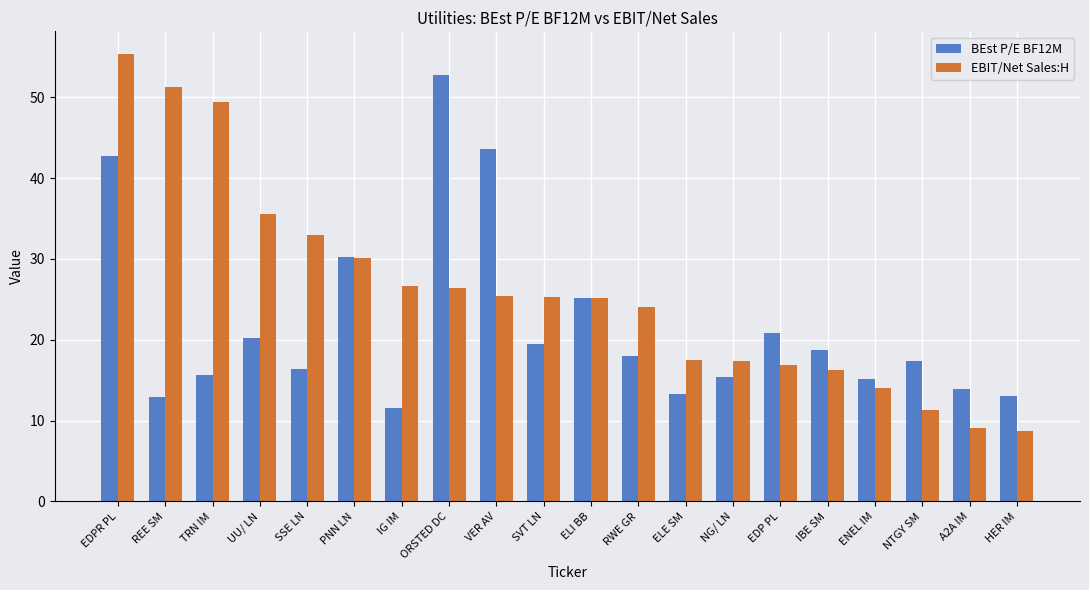

List the series in order of their peak value, lowest first.

BEst P/E BF12M, EBIT/Net Sales:H